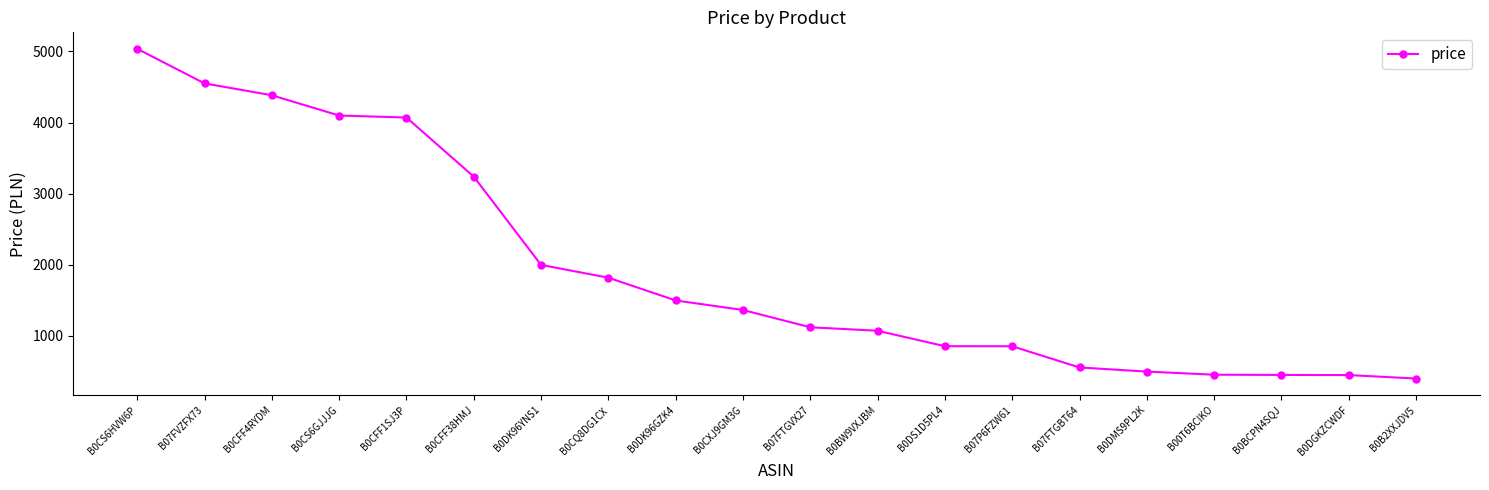

How many distinct data groups are displayed?

1